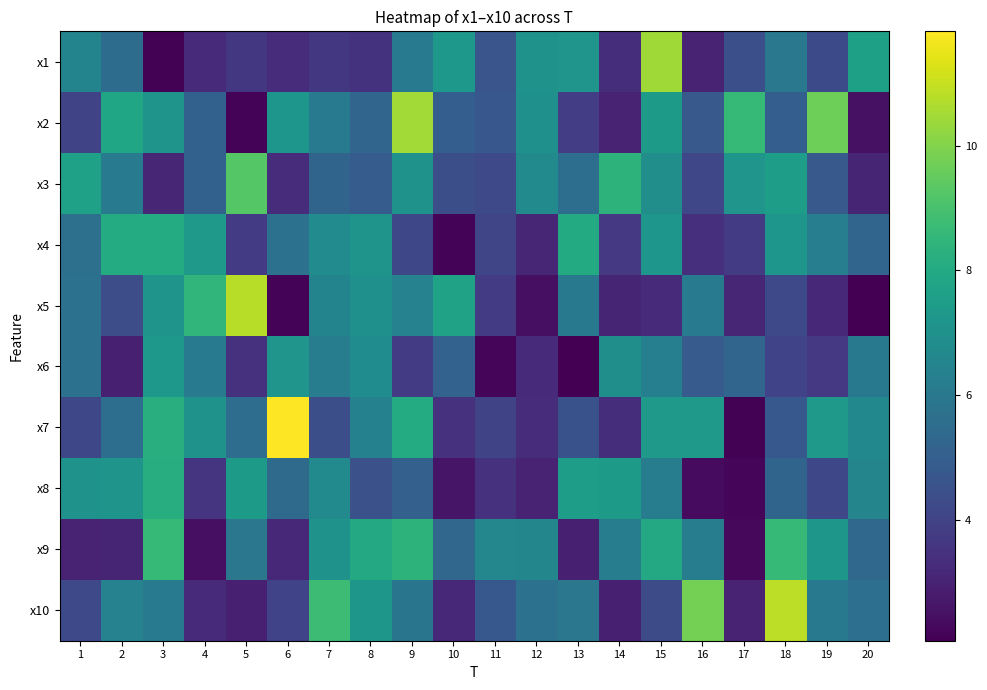

Which category has the lowest value across all series?

20